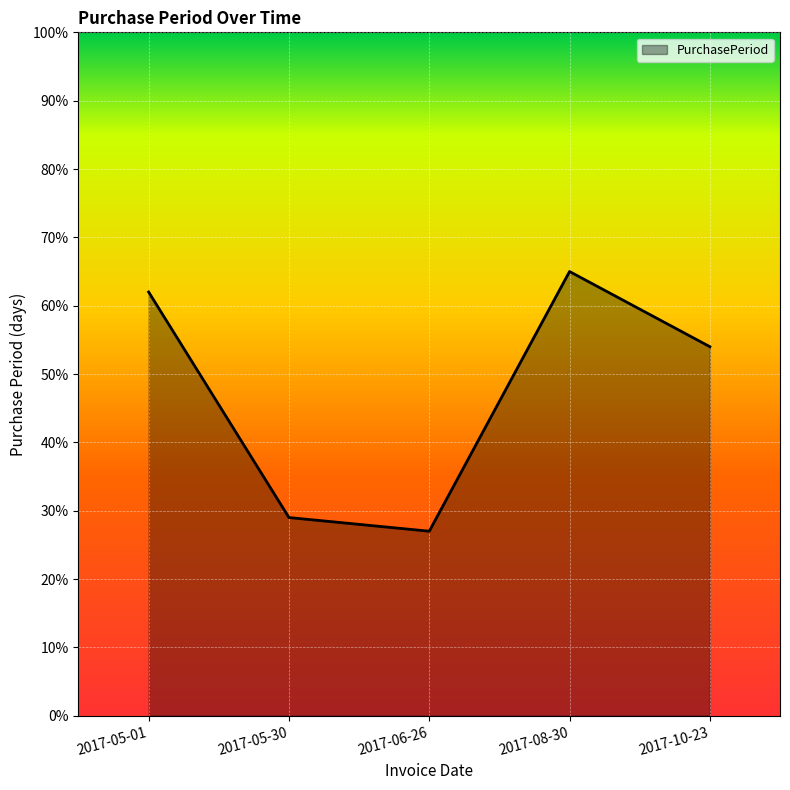

Reading left to right, transcribe all the data shown in this chart.

62	29	27	65	54